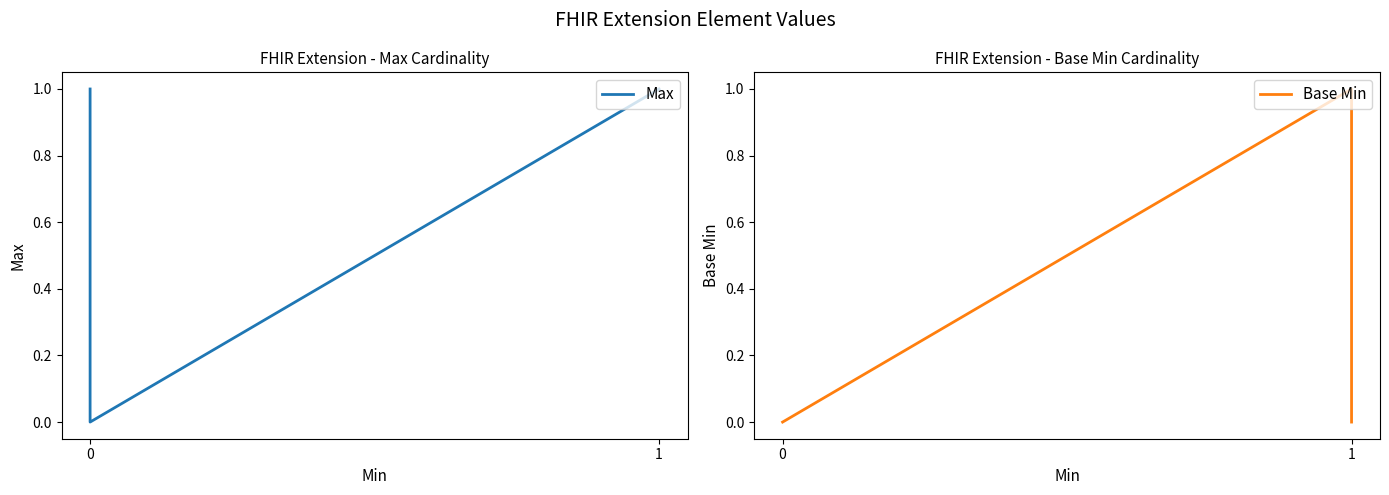

The Base Min series shows 0 at 0. True or false?

False